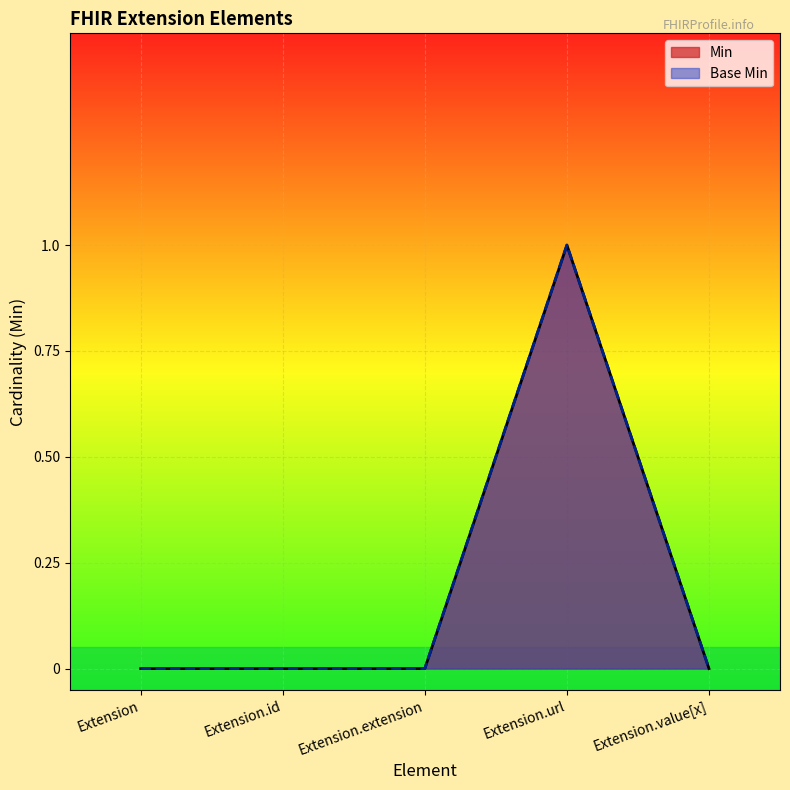

Between Extension and Extension.value[x], which series saw the biggest shift?

Min